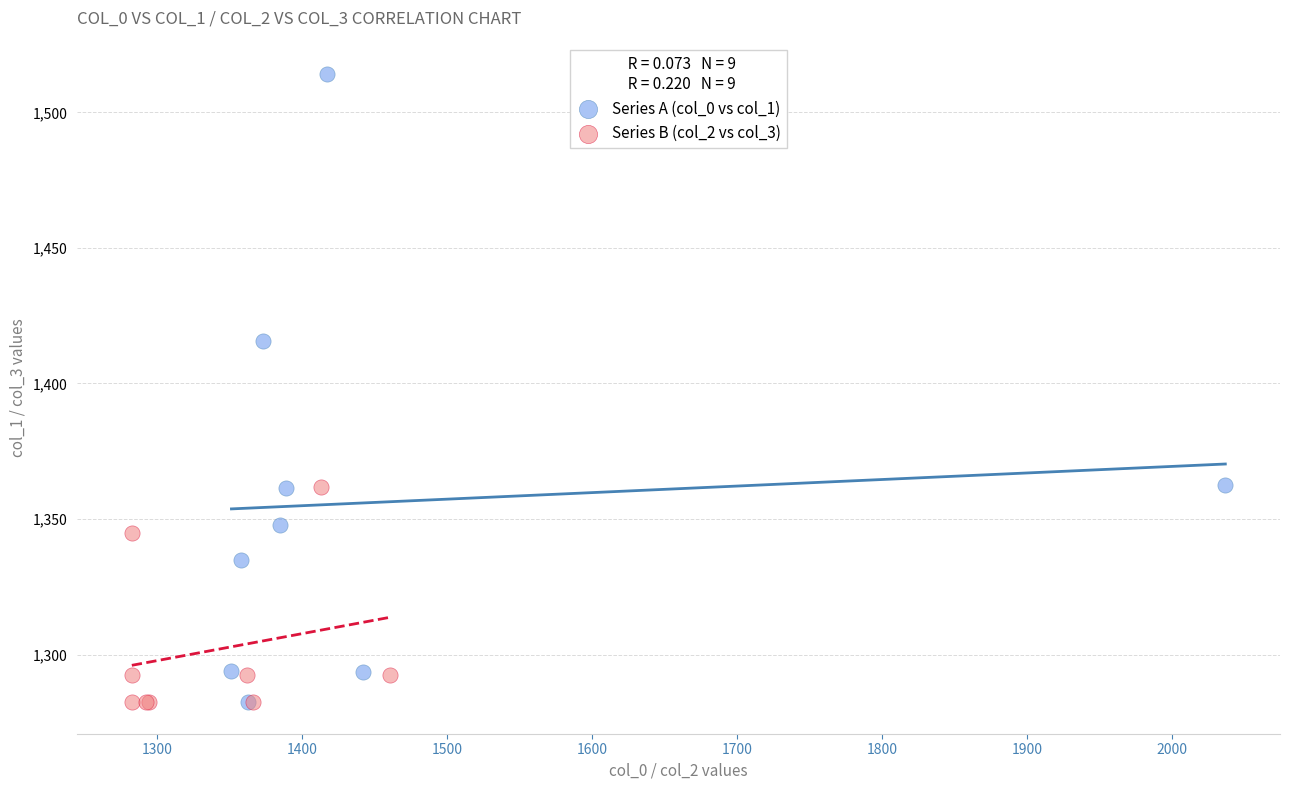

Which series has the largest Y range (max minus min)?

Series A (col_0 vs col_1)